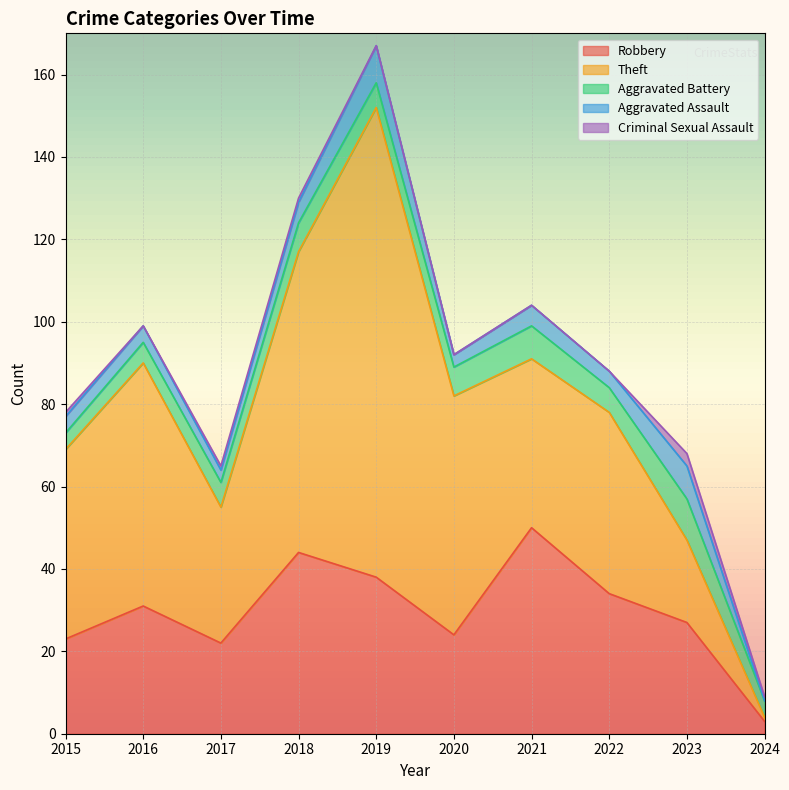

What is the difference between the second highest and minimum values in the Theft series?

72